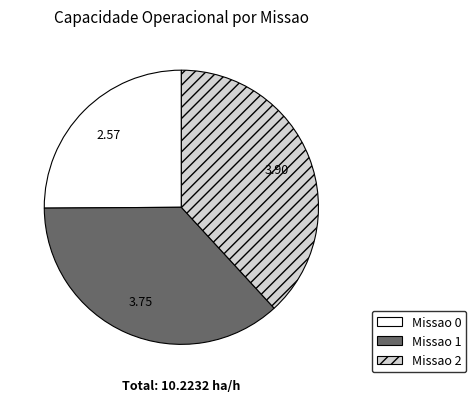

Is there a majority slice in this chart?

No